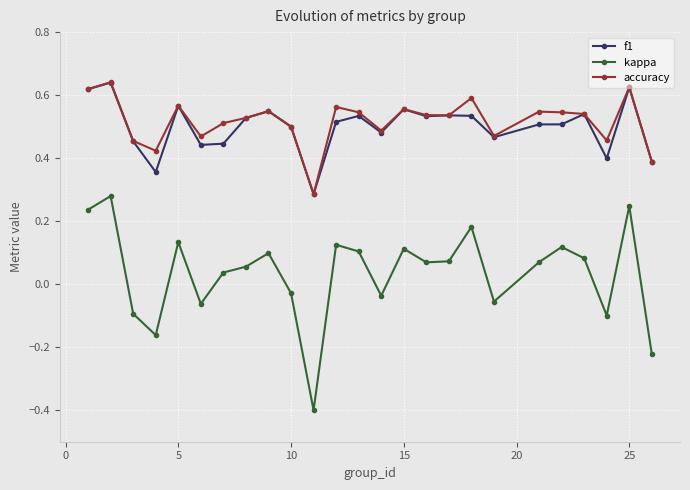

Which series has the widest spread of values?

kappa